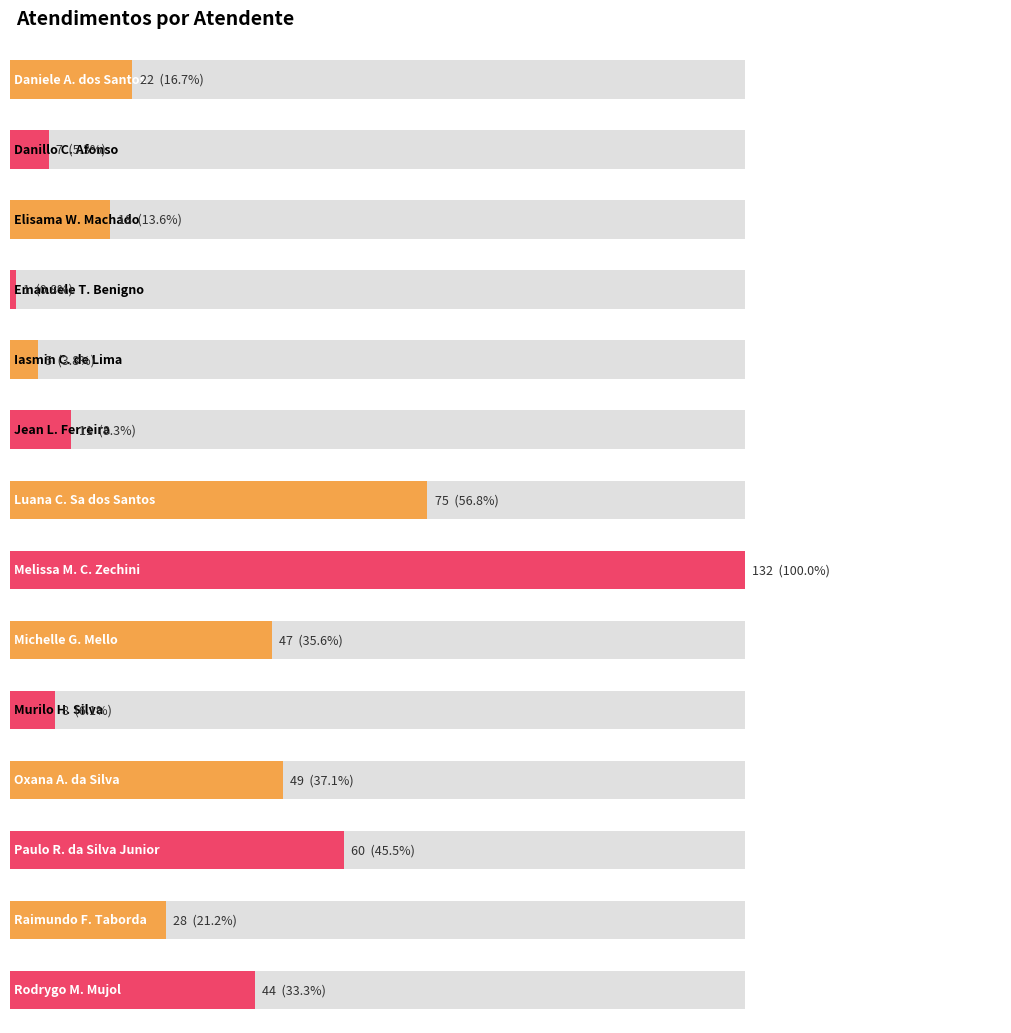

Are the bars horizontal?

Yes